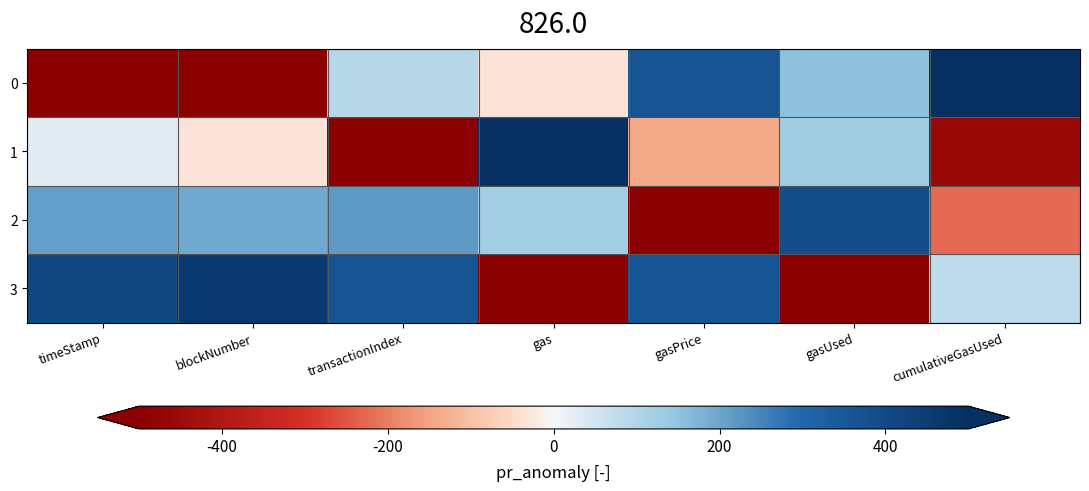

Which series has the largest total across all categories?

3